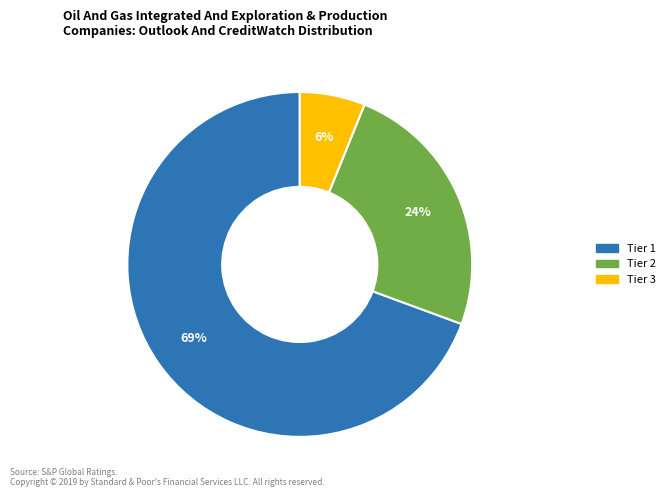

To the nearest percent, what portion does Tier 2 represent?

24%